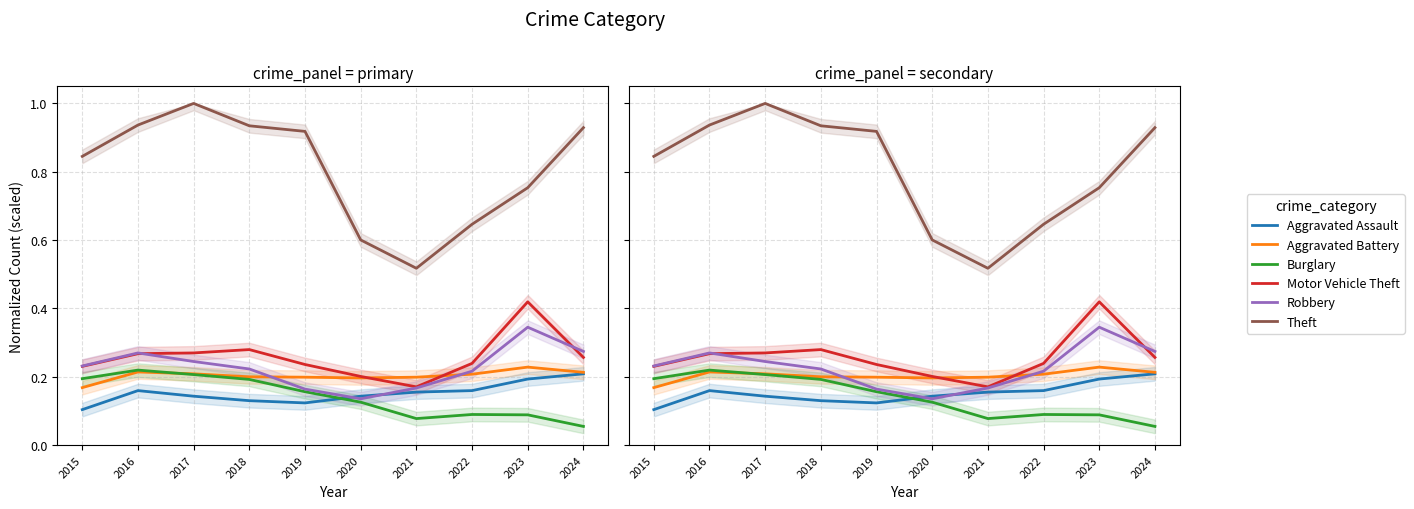

List the series in order of their peak value, lowest first.

Aggravated Assault, Burglary, Aggravated Battery, Robbery, Motor Vehicle Theft, Theft